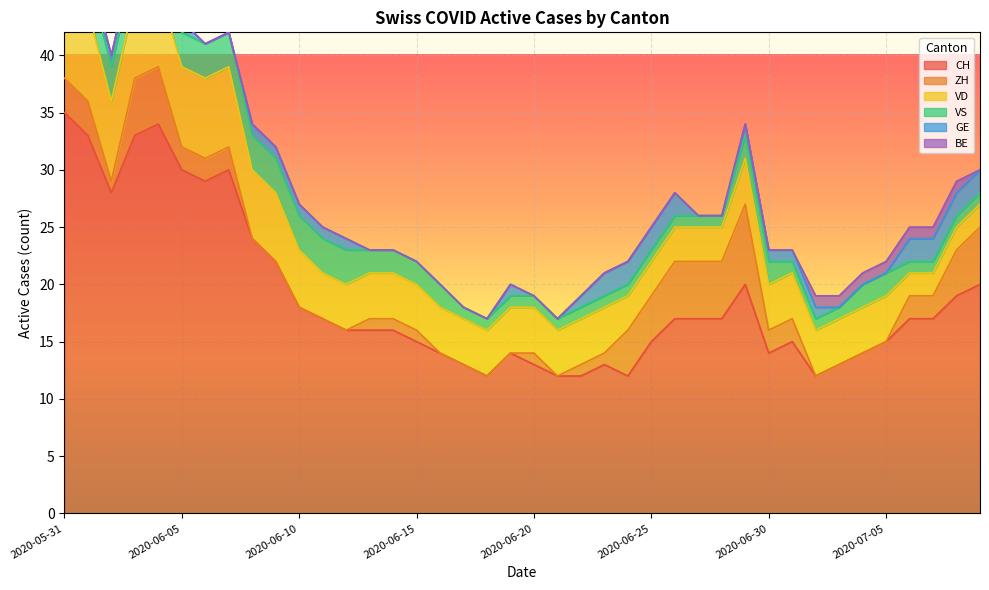

What is the sum of the BE values at 2020-06-25 and 2020-07-03?

1